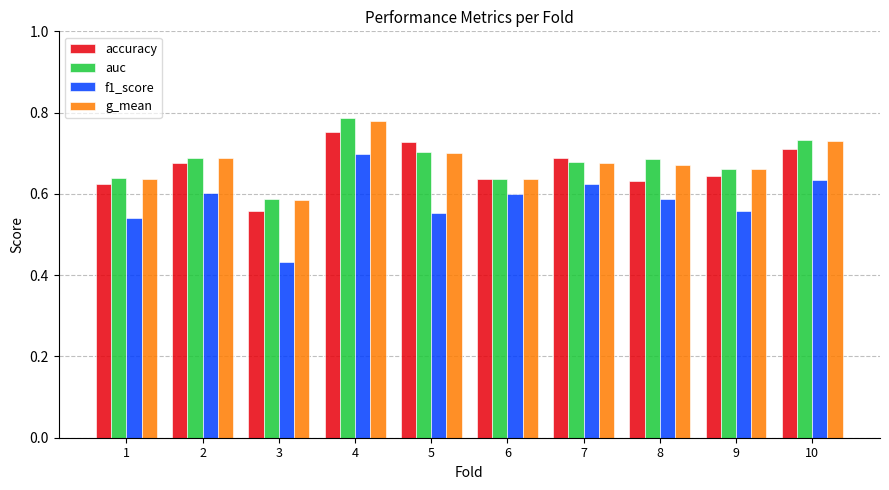

What is the difference between the second highest and minimum values in the f1_score series?

0.2